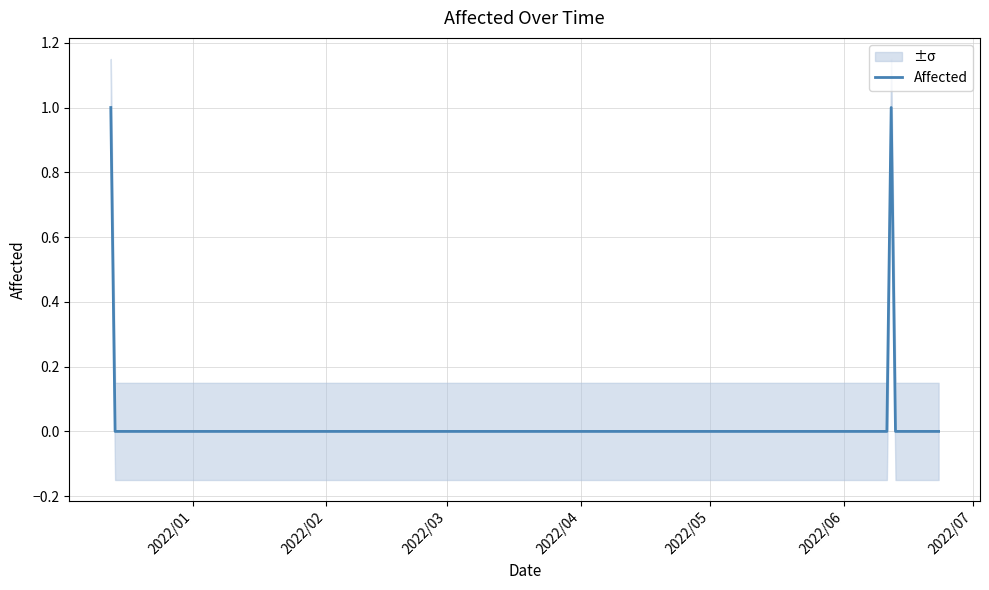

What is the maximum value shown in the chart?

1